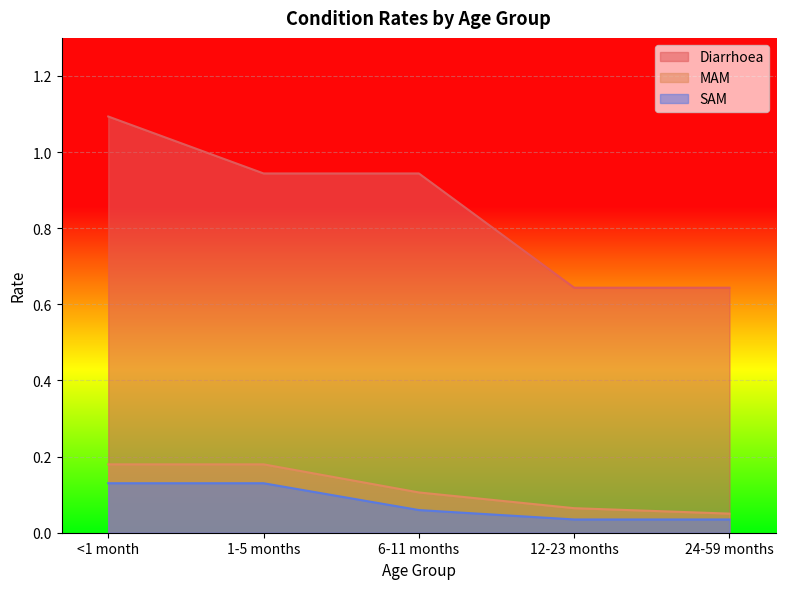

What is the value of the Diarrhoea point at the 4th from the left?

0.6